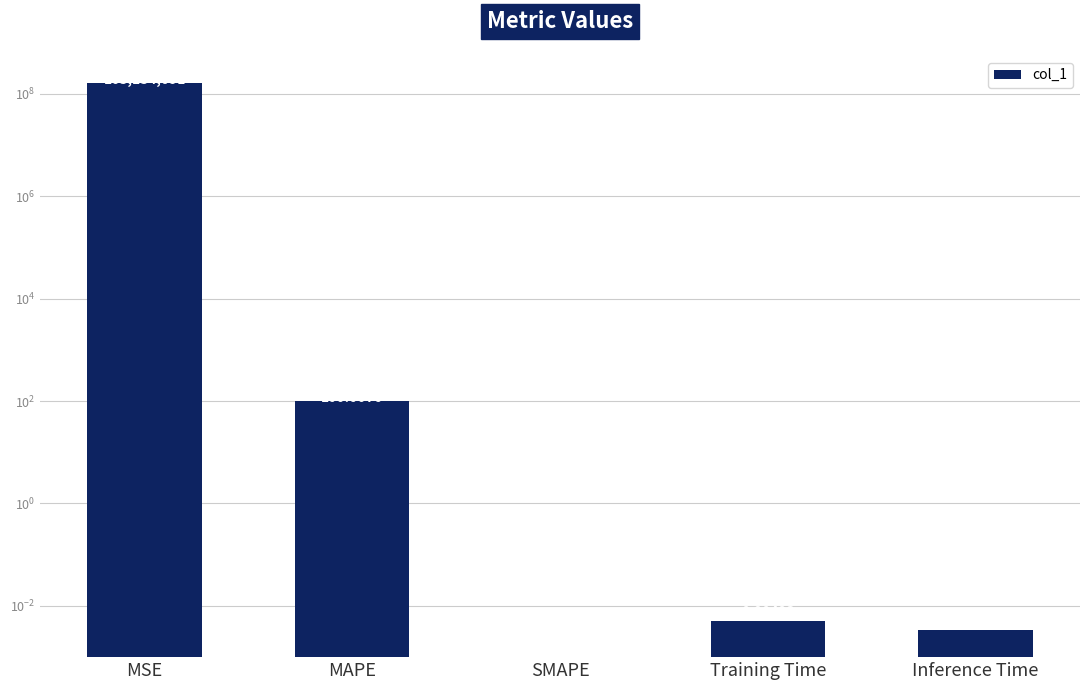

Which category has the highest value across all series?

MSE